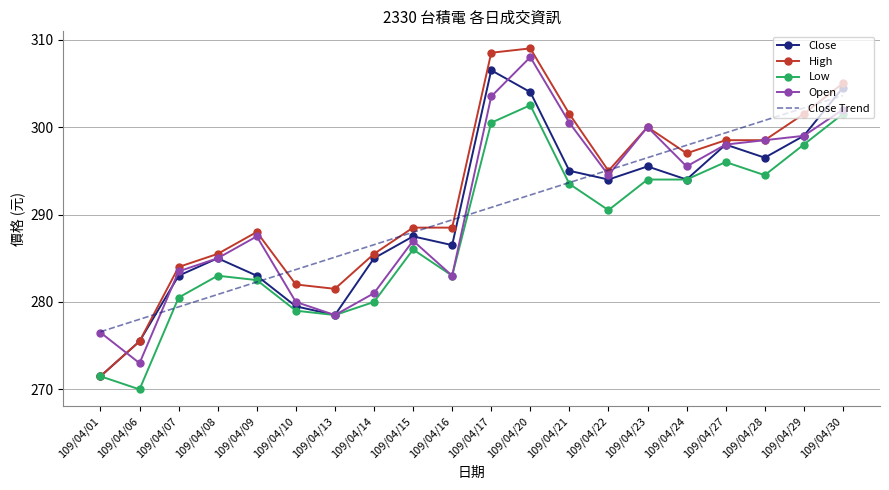

Which series ends up on top after the final intersection of Close Trend and Close?

Close